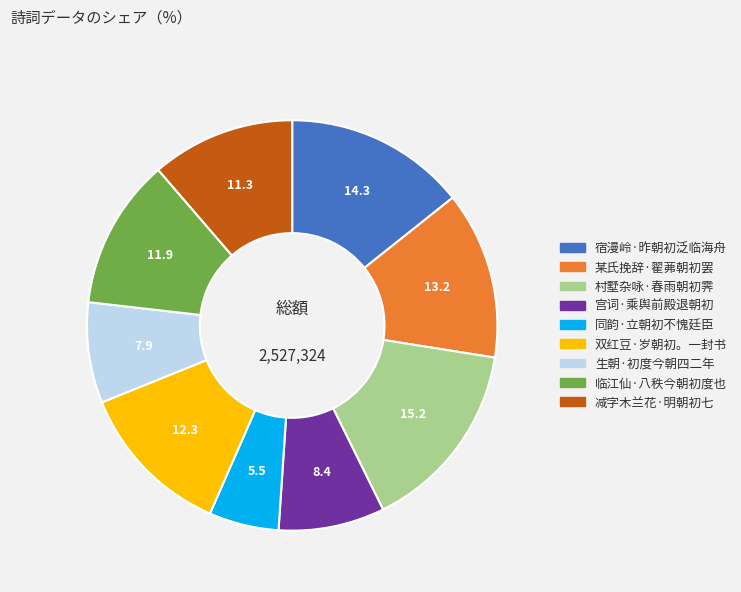

Which category has the smallest portion of the pie?

同韵·立朝初不愧廷臣